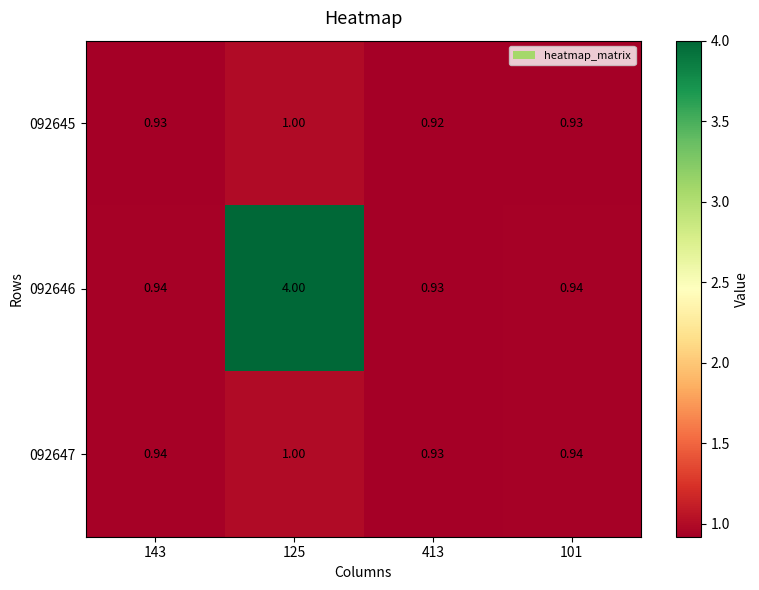

Is the value of 092646 at 143 greater than the value of 092647 at 413?

Yes